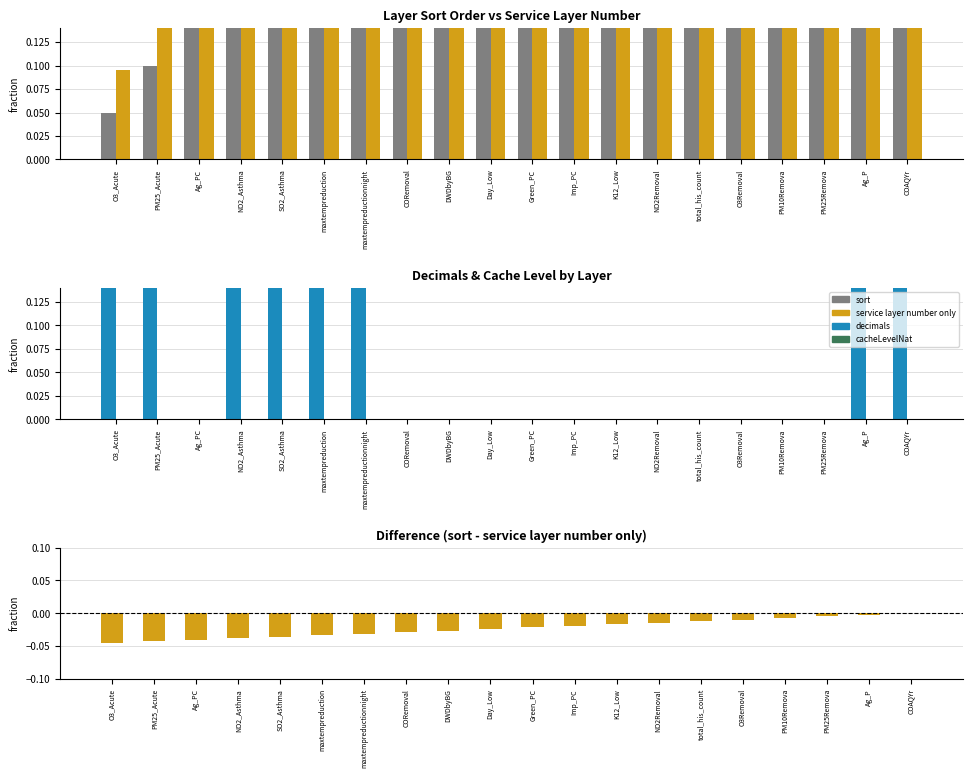

What is the value of the sort bar at the 17th from the left?

0.8